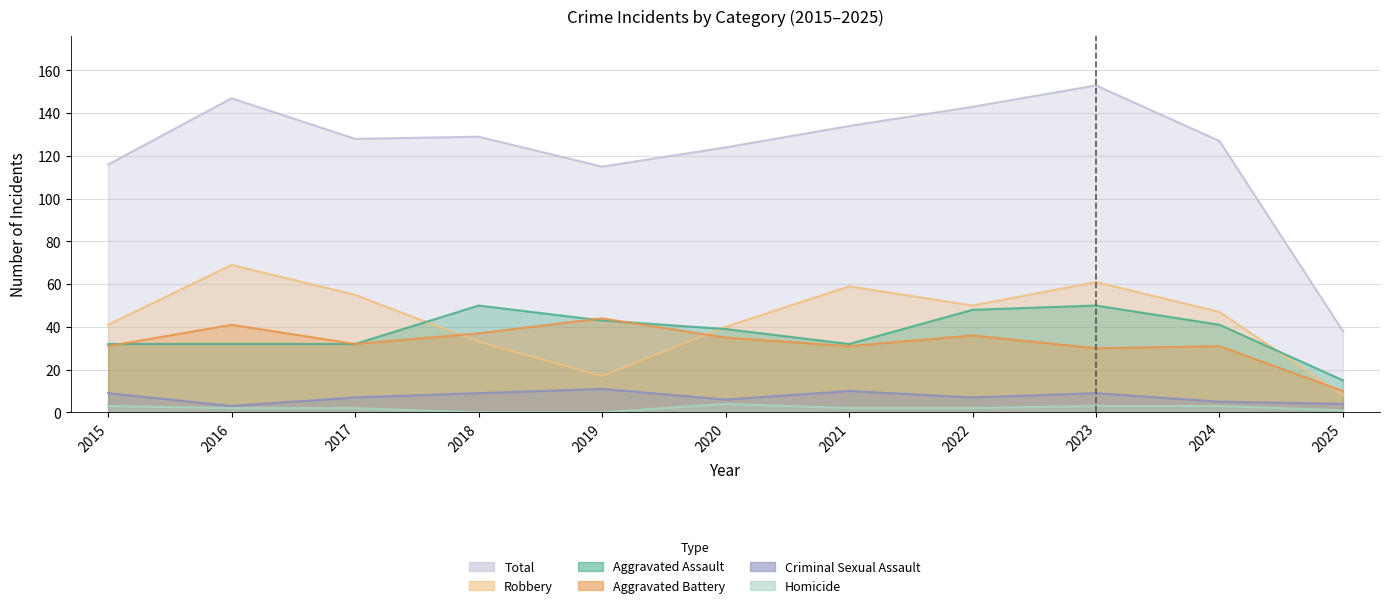

At which category is the sum across all series the highest?

2023